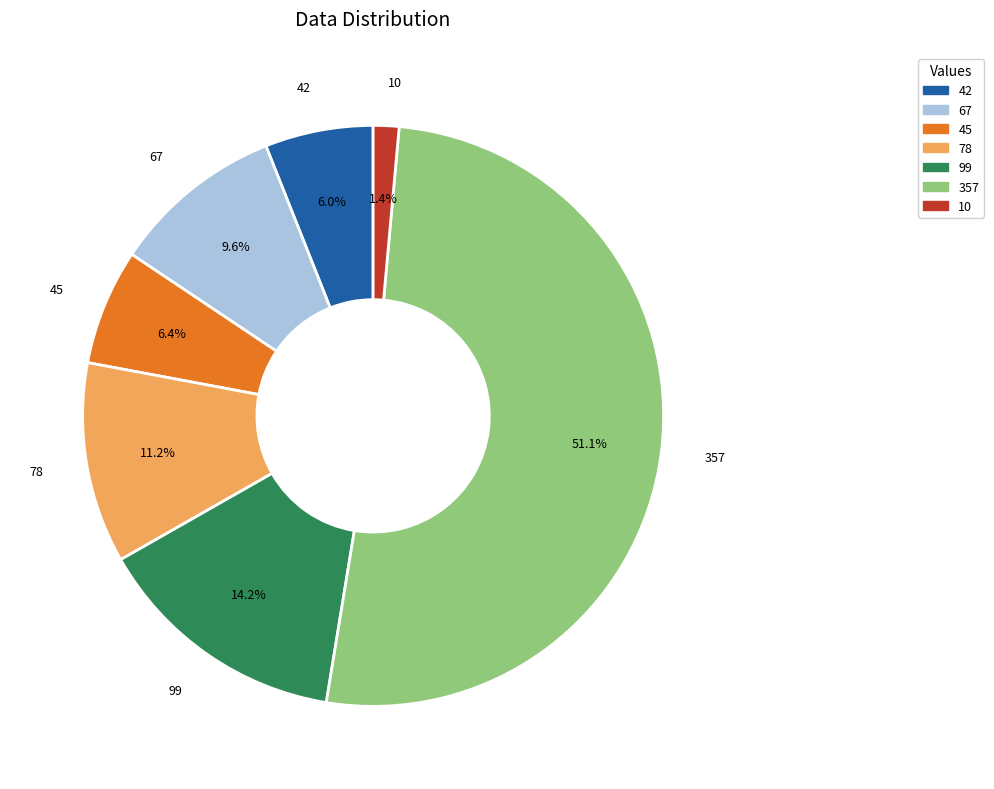

How many segments does this pie chart have?

7